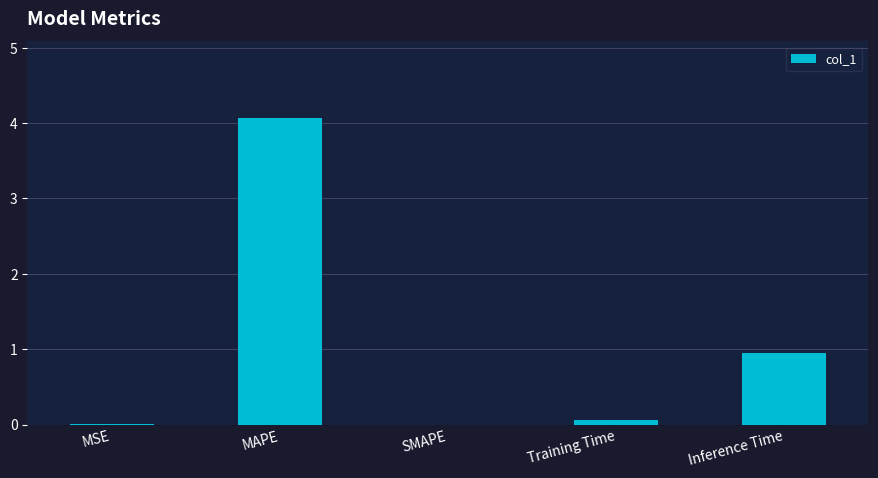

Between Inference Time and MAPE, which is larger?

MAPE